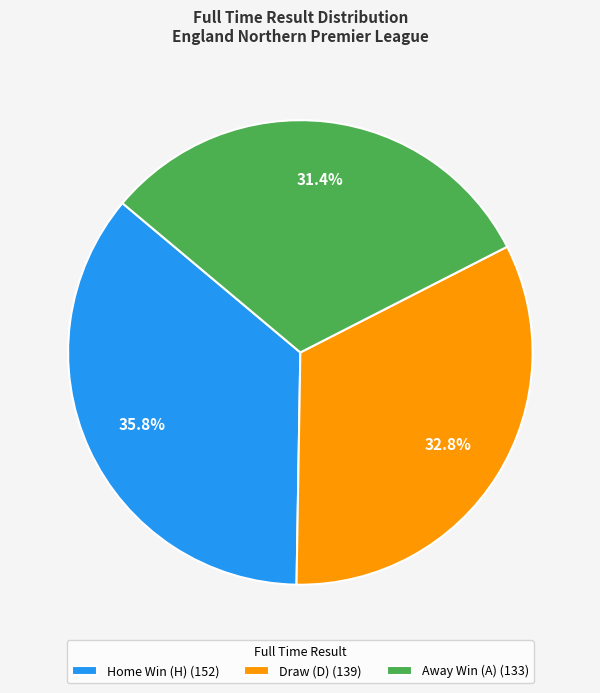

Approximately how many times larger is the value at Home Win (H) (152) compared to Away Win (A) (133)?

1.1